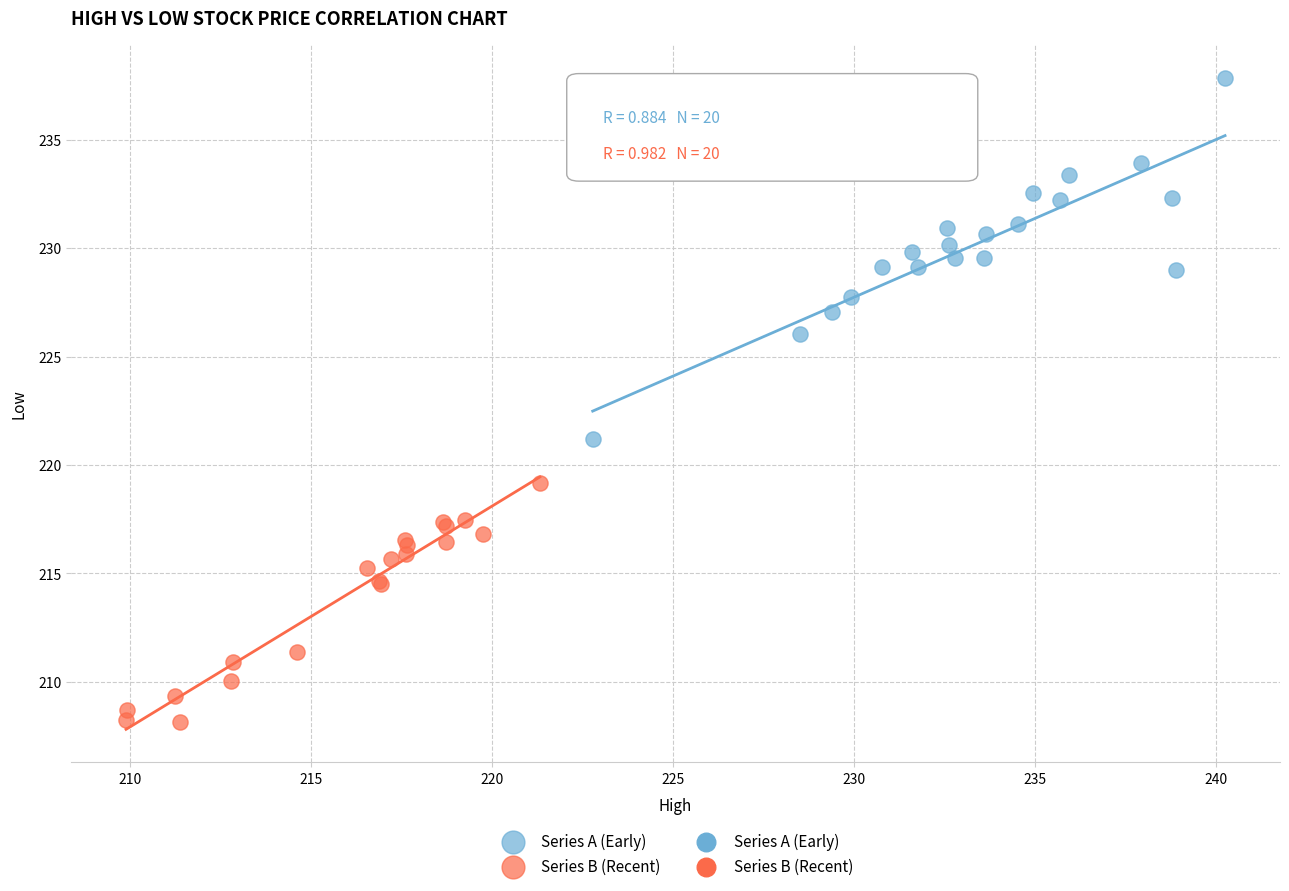

Which series reaches the minimum Y coordinate?

Series B (Recent)